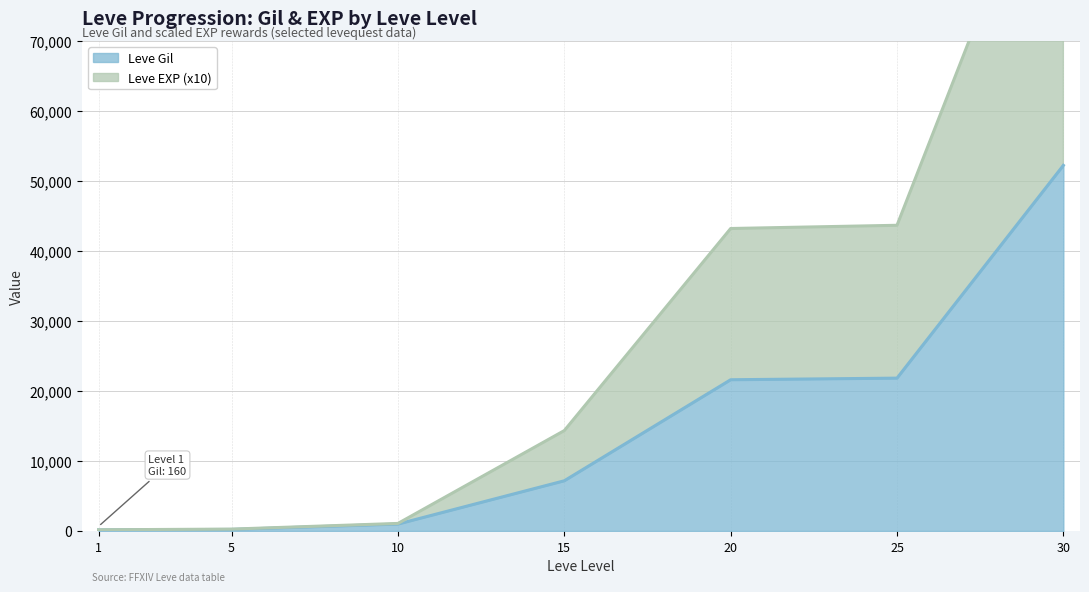

At which category is the sum across all series the highest?

30